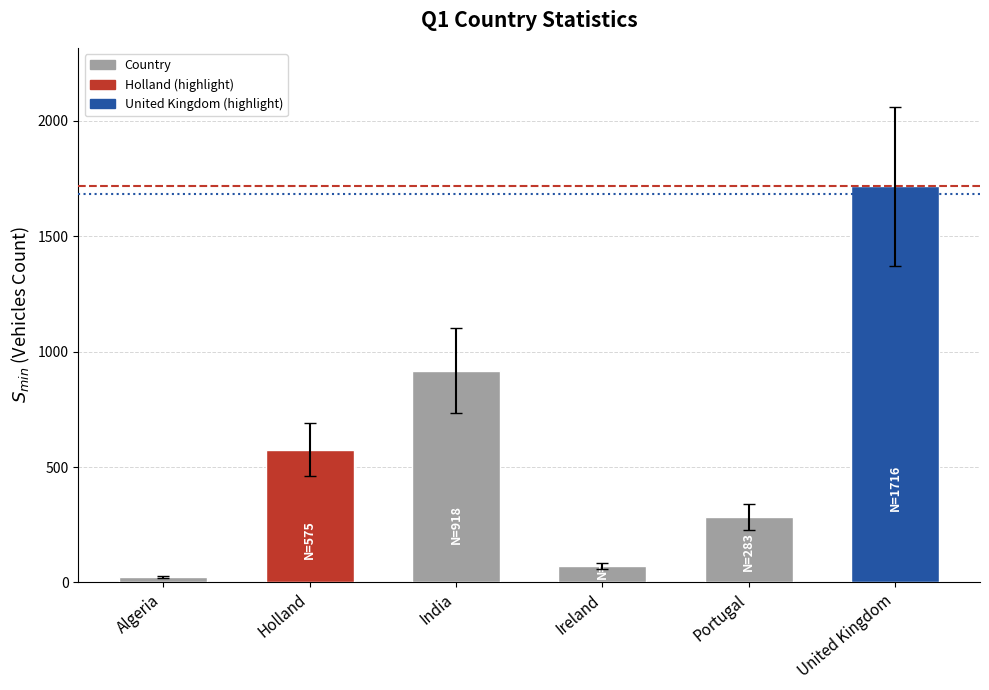

What position from the left is Holland?

2